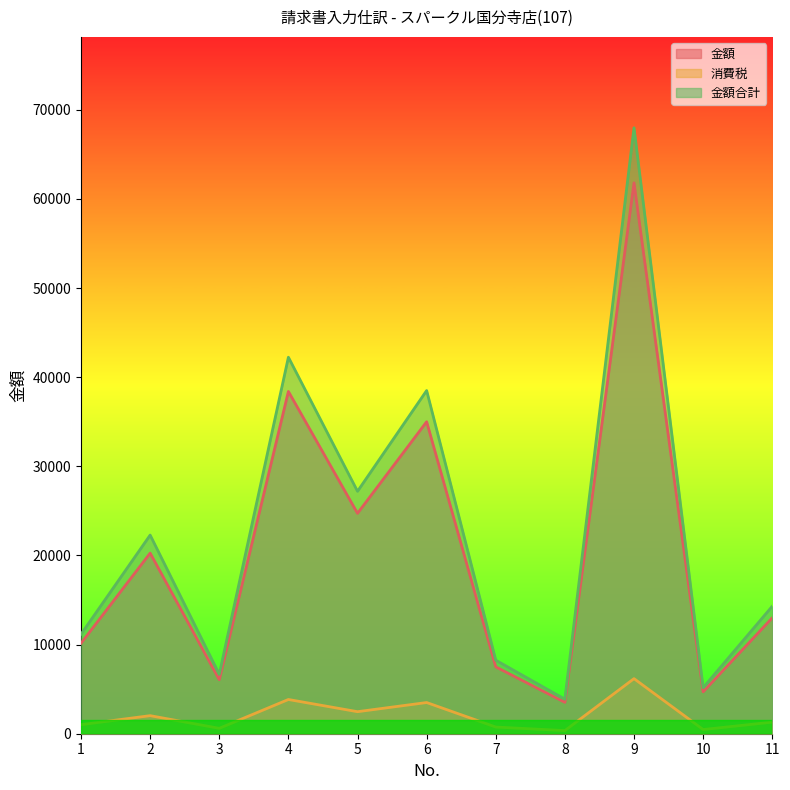

True or false: 金額 and 金額合計 cross at least once.

False